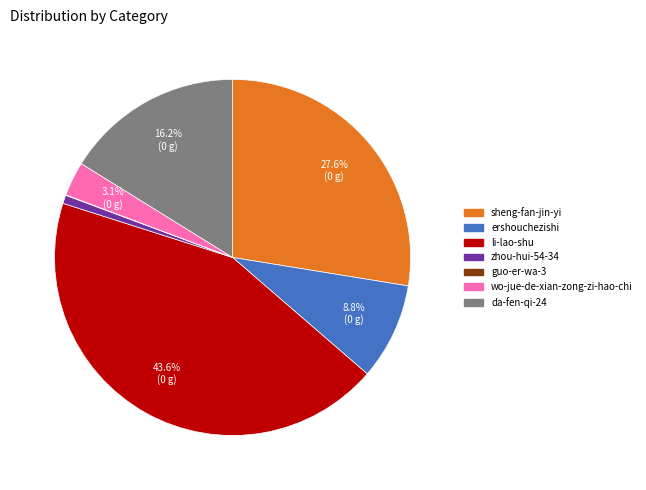

Is there any slice that represents more than half of the pie?

No